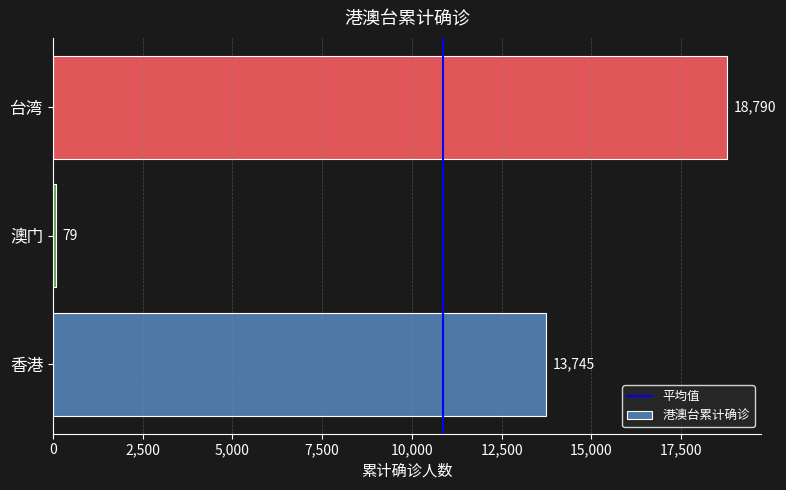

What is the greatest value displayed?

18790